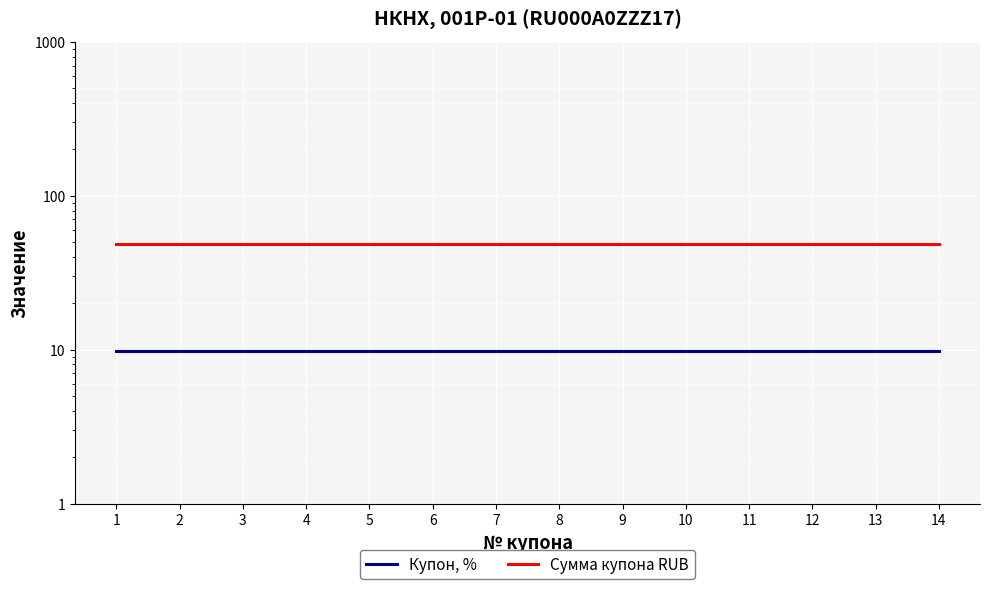

Reading left to right, extract all data points from this chart.

Купон, %: 1=9.8	2=9.8	3=9.8	4=9.8	5=9.8	6=9.8	7=9.8	8=9.8	9=9.8	10=9.8	11=9.8	12=9.8	13=9.8	14=9.8
Сумма купона RUB: 1=48.6	2=48.6	3=48.6	4=48.6	5=48.6	6=48.6	7=48.6	8=48.6	9=48.6	10=48.6	11=48.6	12=48.6	13=48.6	14=48.6